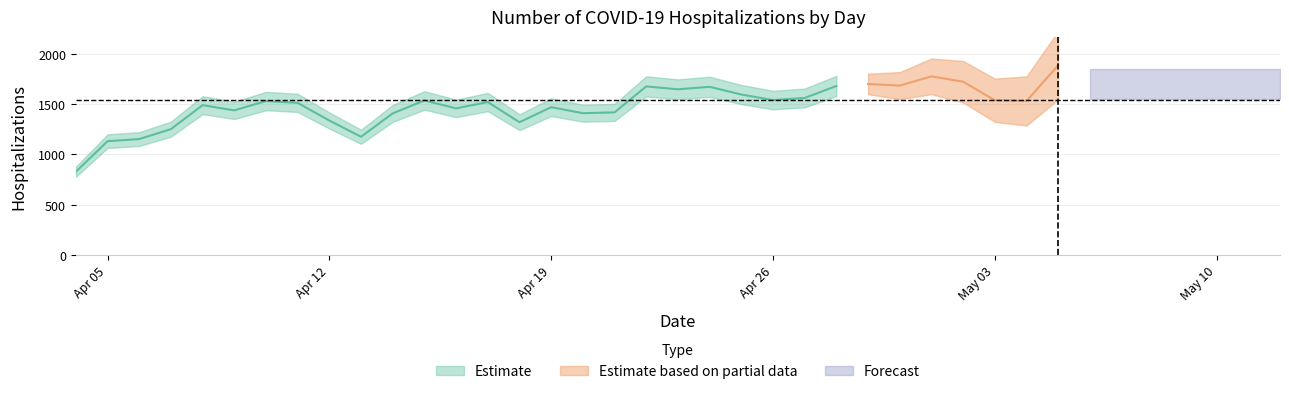

Is it true that the value at 35 is 1735?

True